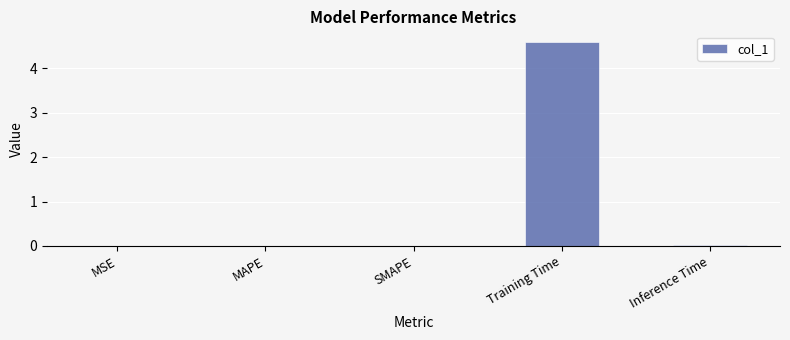

True or false: the data shows 0.0 at SMAPE.

True